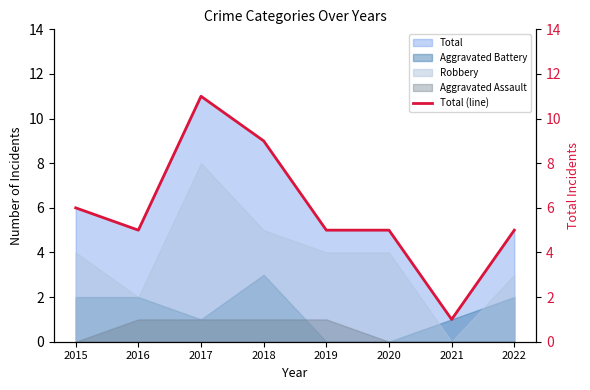

Reading left to right, transcribe all the data shown in this chart.

6	5	11	9	5	5	1	5